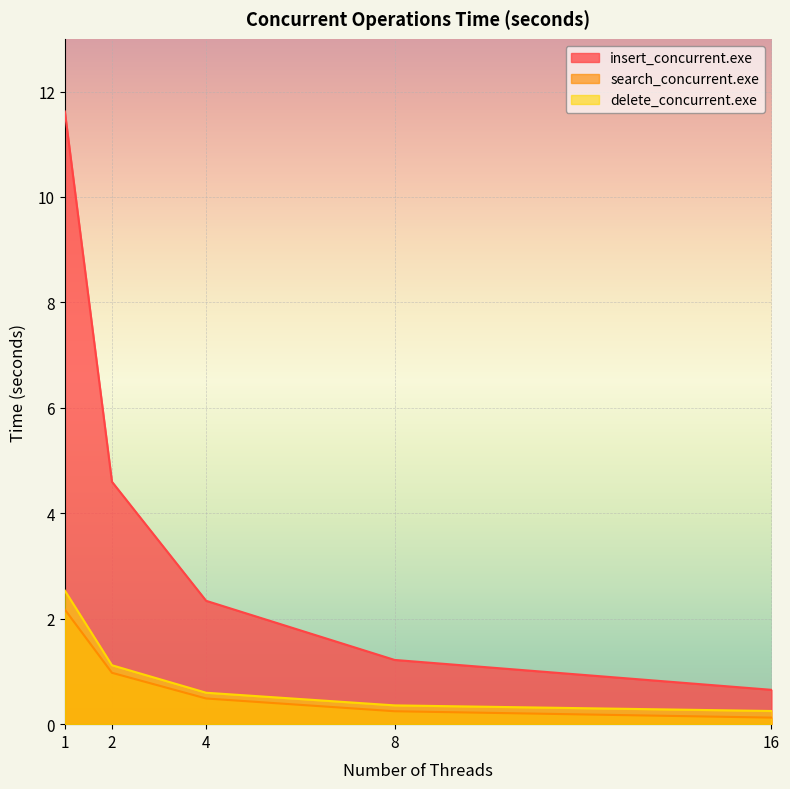

At 8, list the series in order from largest to smallest.

insert_concurrent.exe, delete_concurrent.exe, search_concurrent.exe